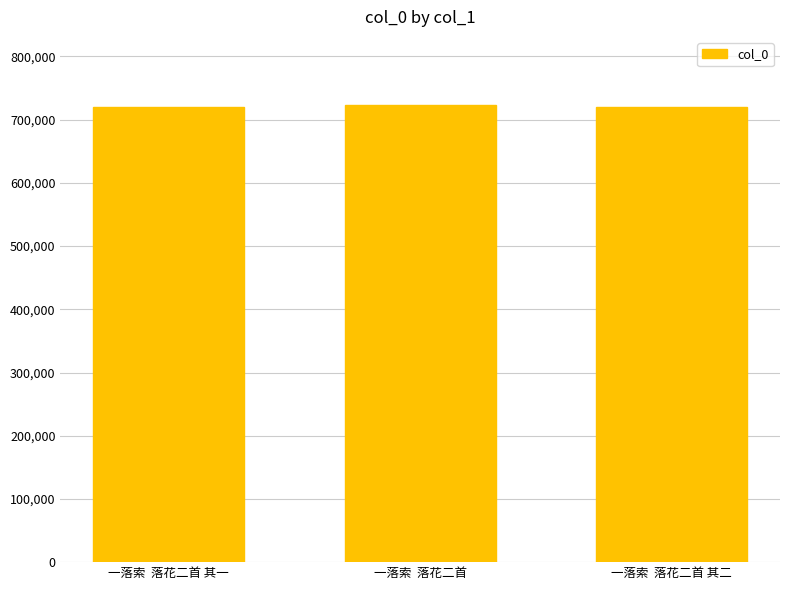

What is the sum of the values at 一落索  落花二首 其二 and 一落索  落花二首?

1443451